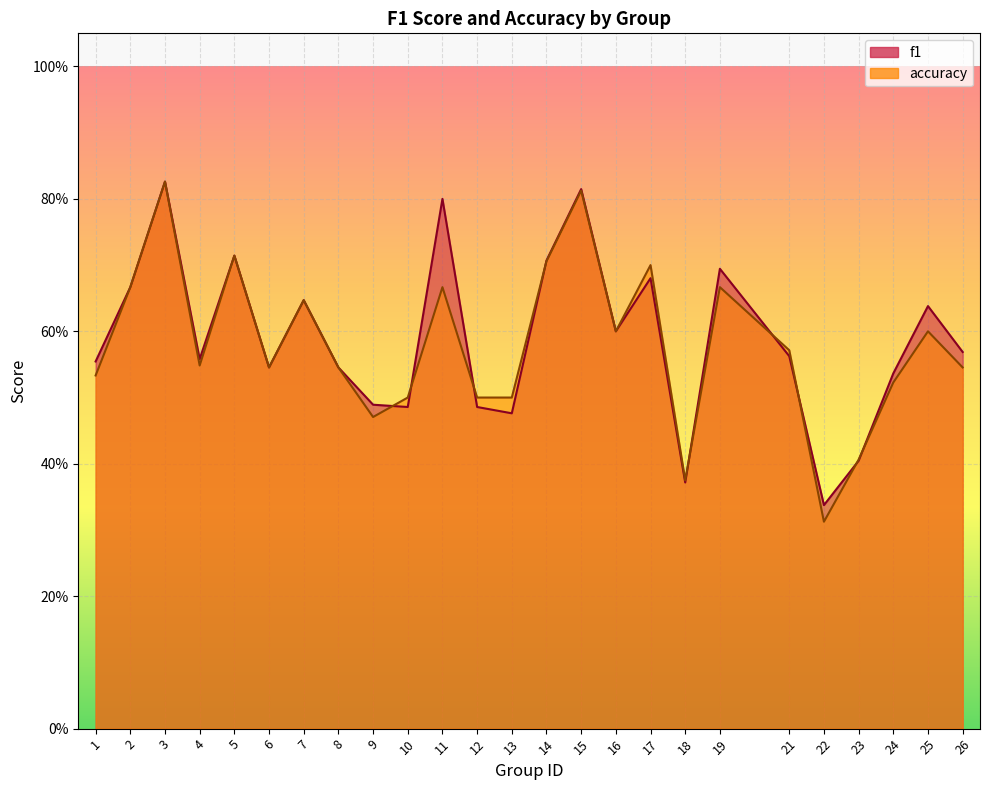

True or false: f1 and accuracy cross at least once.

True